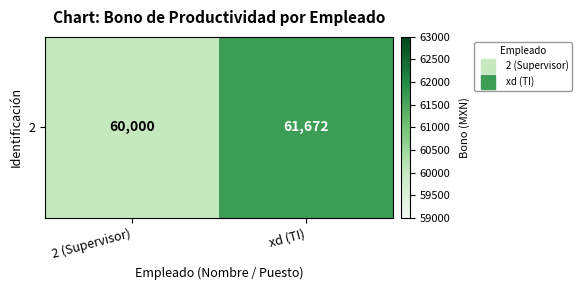

Read the value at xd (TI), to the nearest 100.

61700